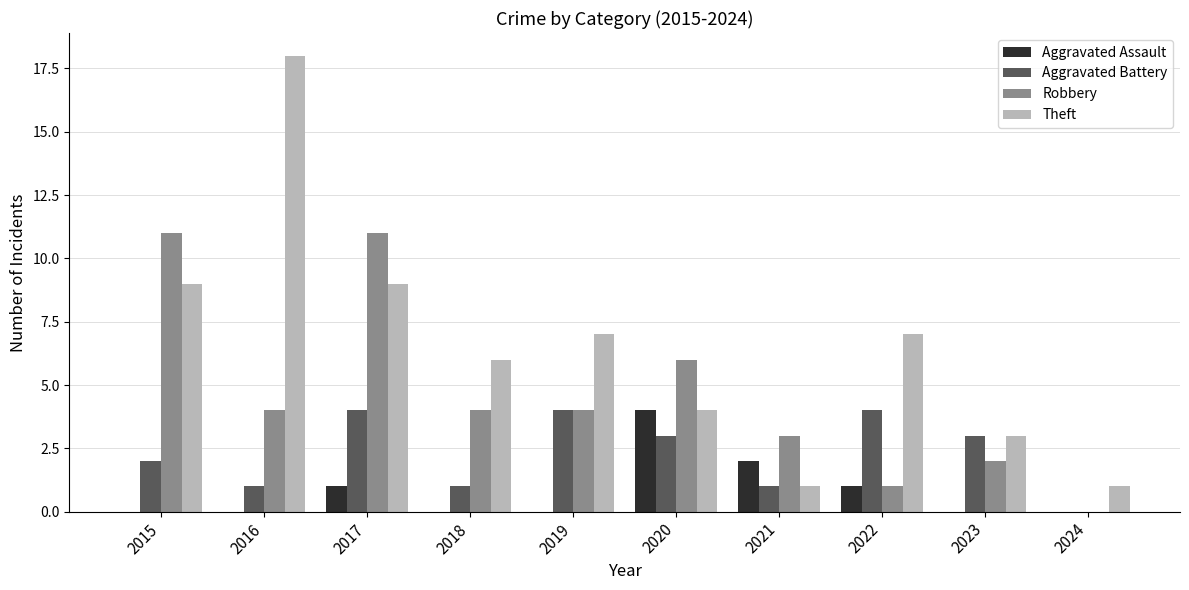

What is the greatest value displayed?

18